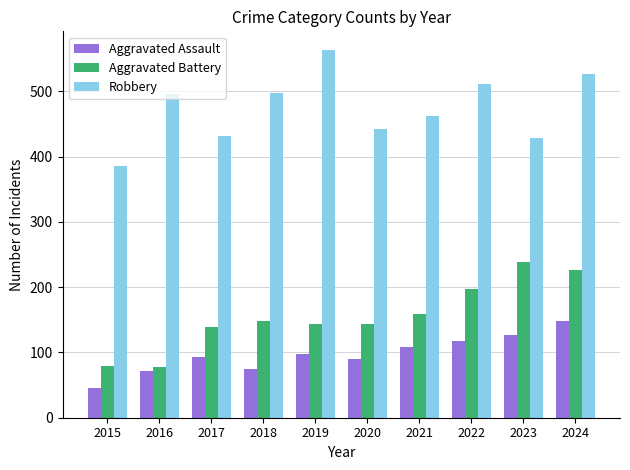

Which category has the highest value across all series?

2019